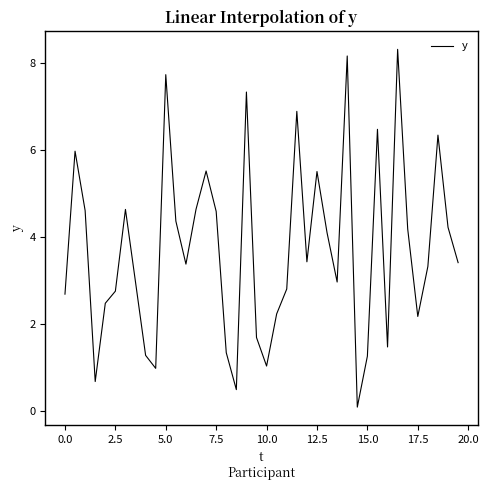

True or false: there are more than 0 points higher than both neighbors.

True